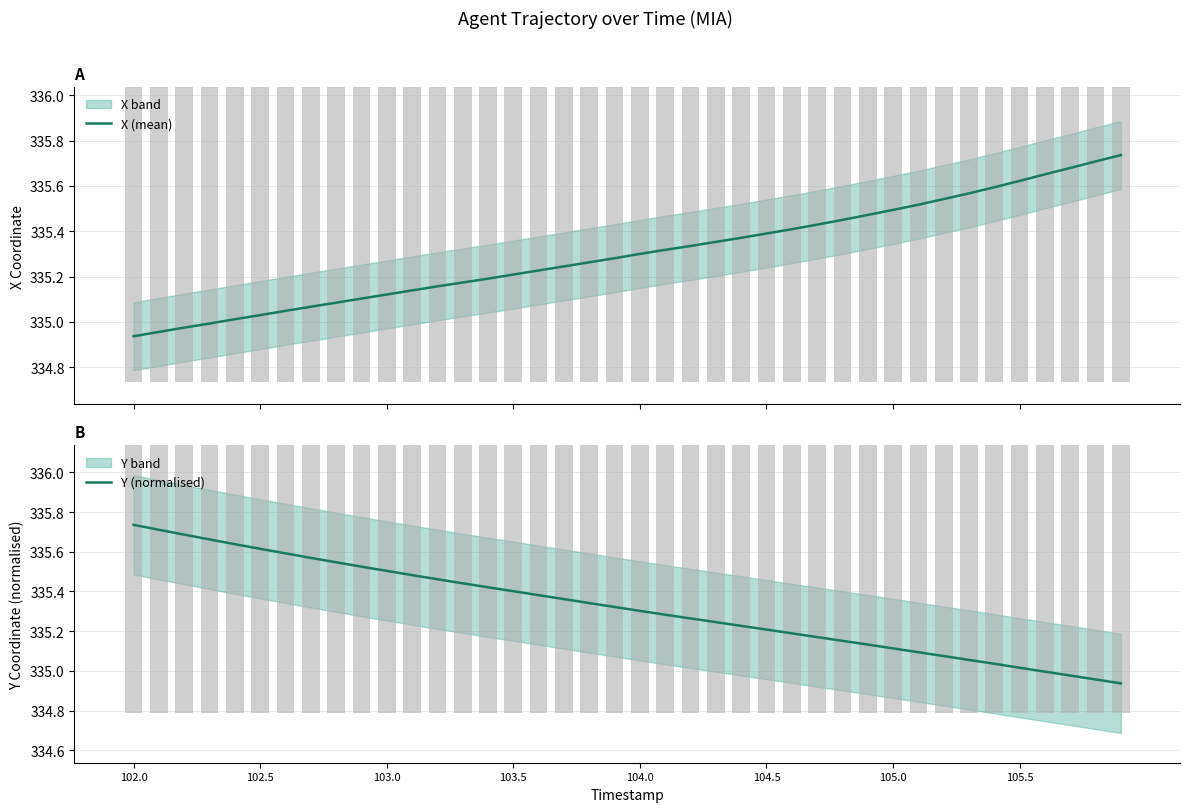

The Y (normalised) series shows 141.4 at 102.0. True or false?

False